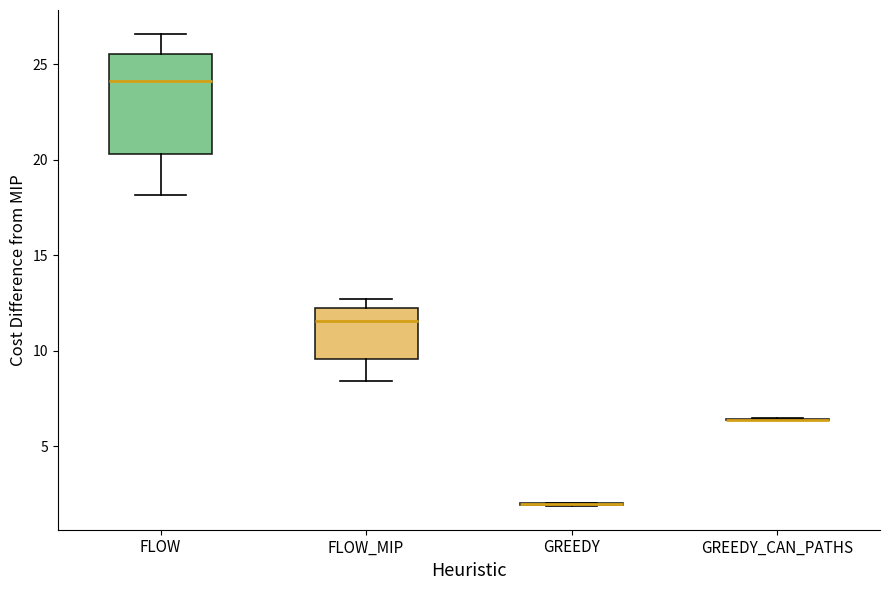

Reading left to right, read every box against the y-axis: the position of its median line, the range the box covers, and the ends of its whiskers. The values are not printed on the chart, so give them approximately, as read against the axis.

FLOW: median 24.0, box 20.5 to 25.5, whiskers 18.0 to 26.5
FLOW_MIP: median 11.5, box 9.5 to 12.0, whiskers 8.5 to 12.5
GREEDY: box collapsed to a line at 2.0, whiskers 2.0 to 2.0
GREEDY_CAN_PATHS: box collapsed to a line at 6.5, whiskers 6.5 to 6.5